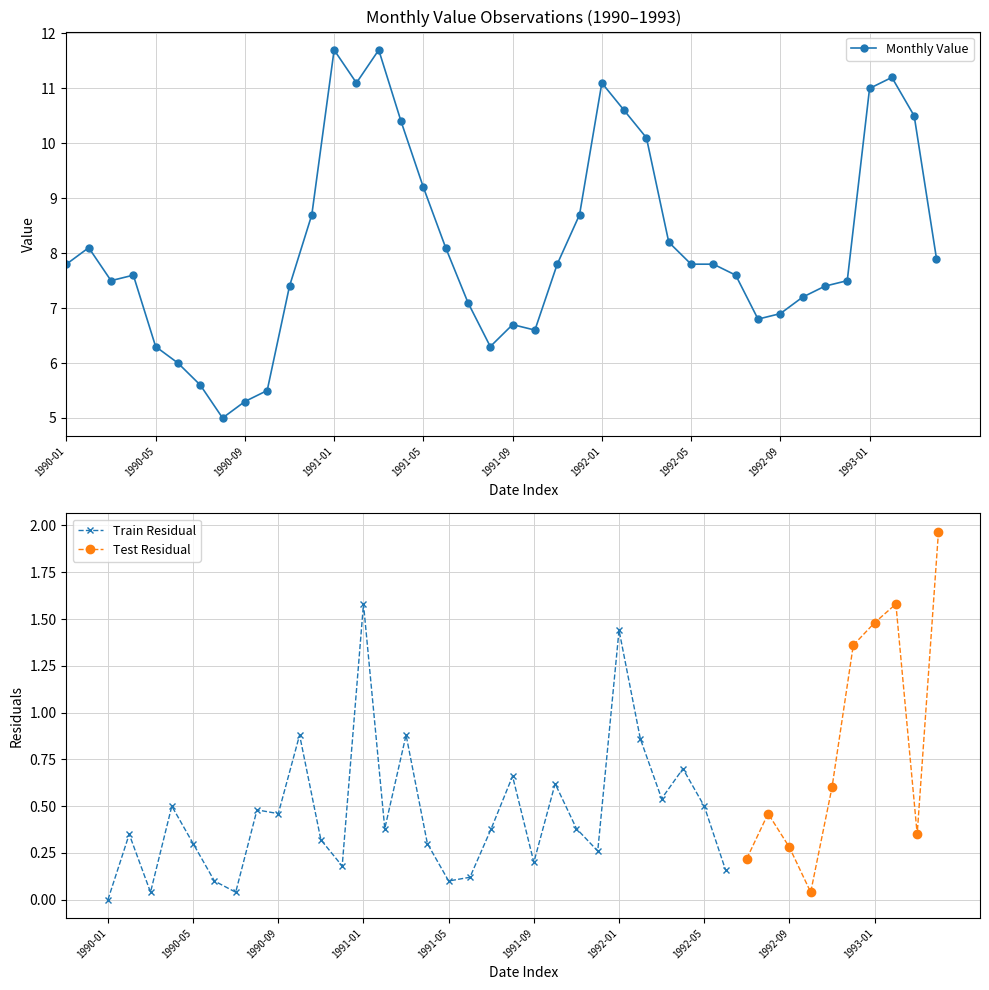

Rank the categories by value from highest to lowest.

1991-01, 1991-03, 1993-02, 1991-02, 1992-01, 1993-01, 1992-02, 1993-03, 1991-04, 1992-03, 1991-05, 1990-12, 1991-12, 1992-04, 1990-02, 1991-06, 1993-04, 1990-01, 1991-11, 1992-05, 1992-06, 1990-04, 1992-07, 1990-03, 1992-12, 1990-11, 1992-11, 1992-10, 1991-07, 1992-09, 1992-08, 1991-09, 1991-10, 1990-05, 1991-08, 1990-06, 1990-07, 1990-10, 1990-09, 1990-08